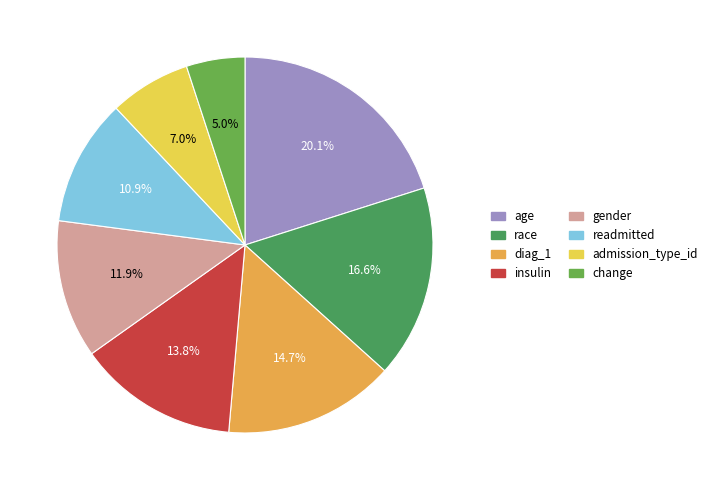

Rank the categories by value from highest to lowest.

age, race, diag_1, insulin, gender, readmitted, admission_type_id, change